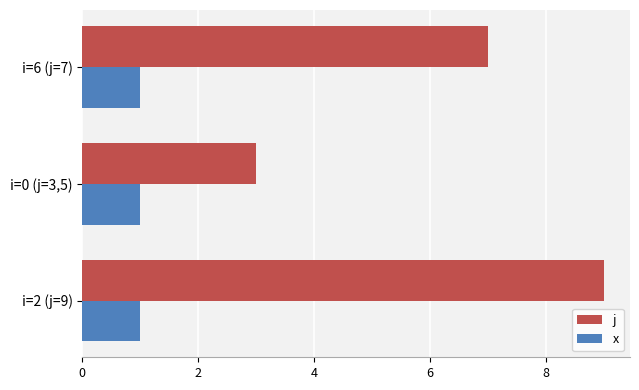

What is the average value of the j series?

6